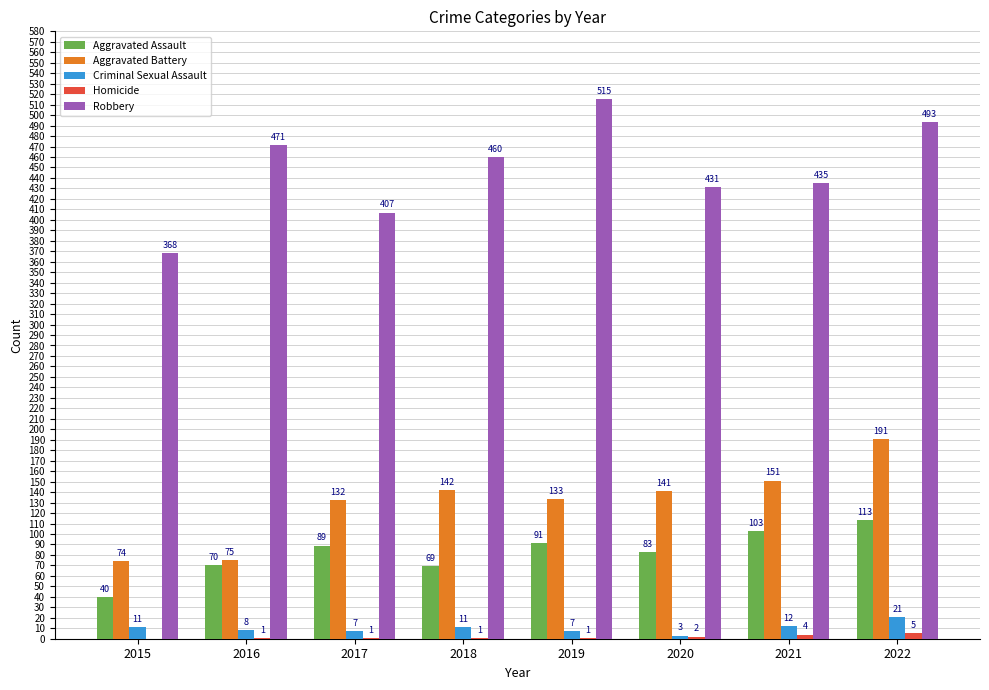

Where does the Aggravated Battery series first go above 141?

2018